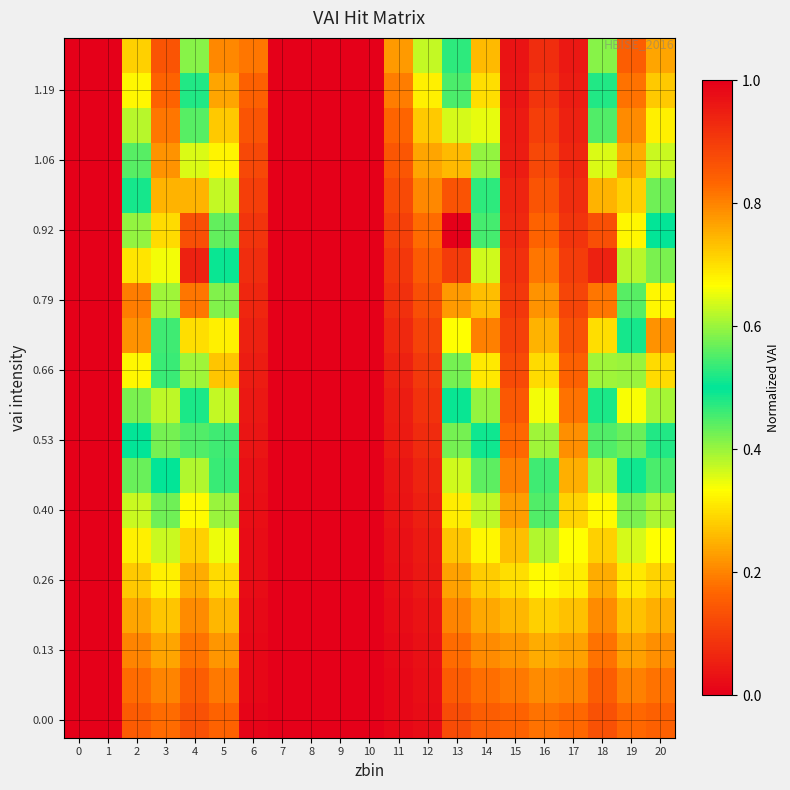

Which series has the largest range (max minus min)?

0.92